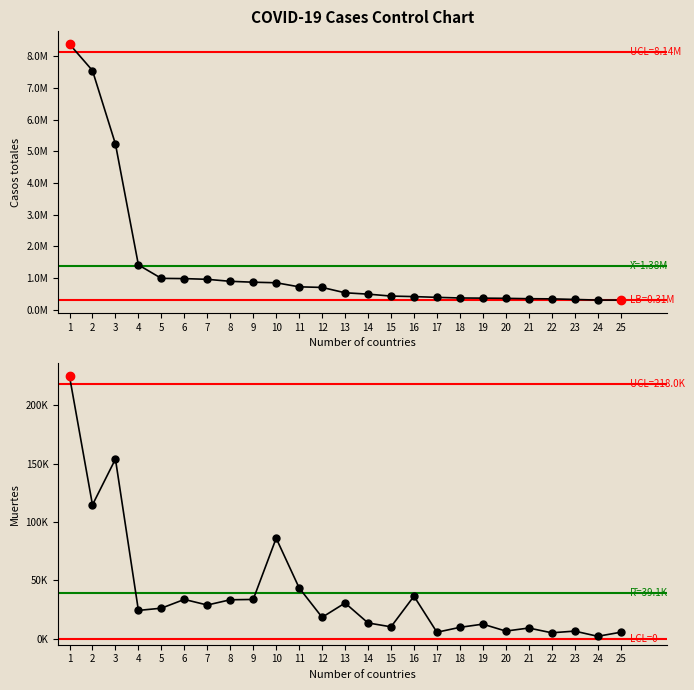

True or false: Muertes and Casos totales cross at least once.

False